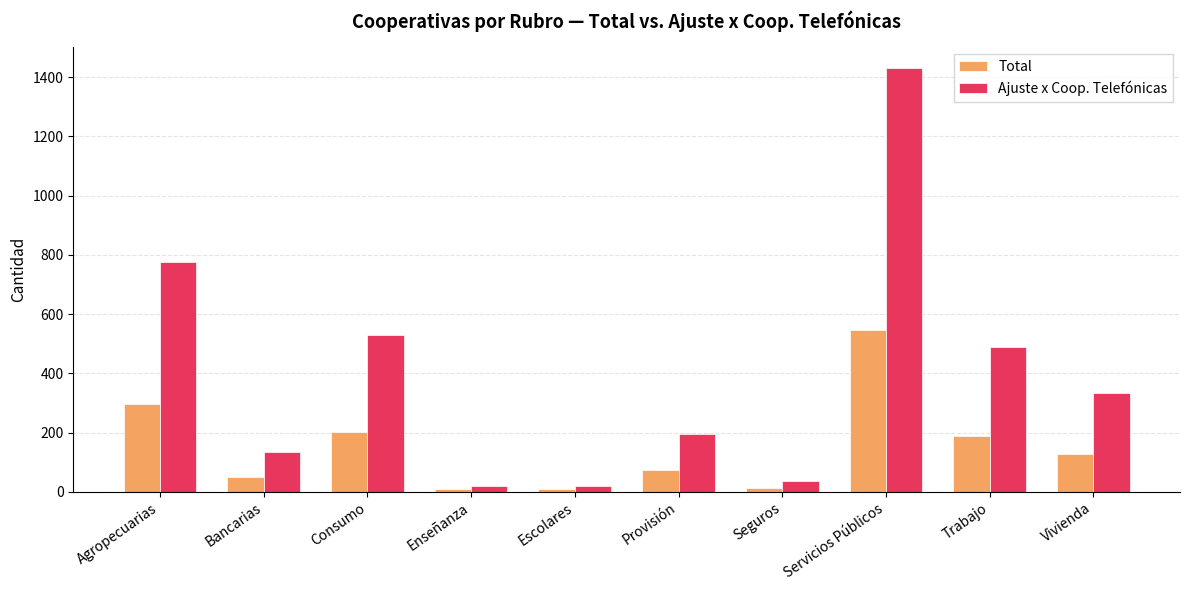

What is the value of the Ajuste x Coop. Telefónicas bar at the 6th from the left?

194